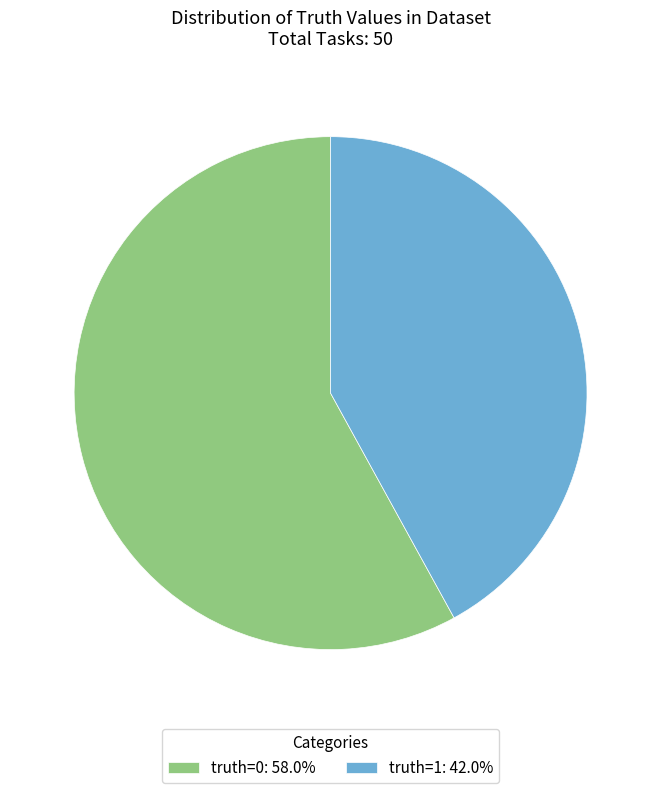

How many segments does this pie chart have?

2